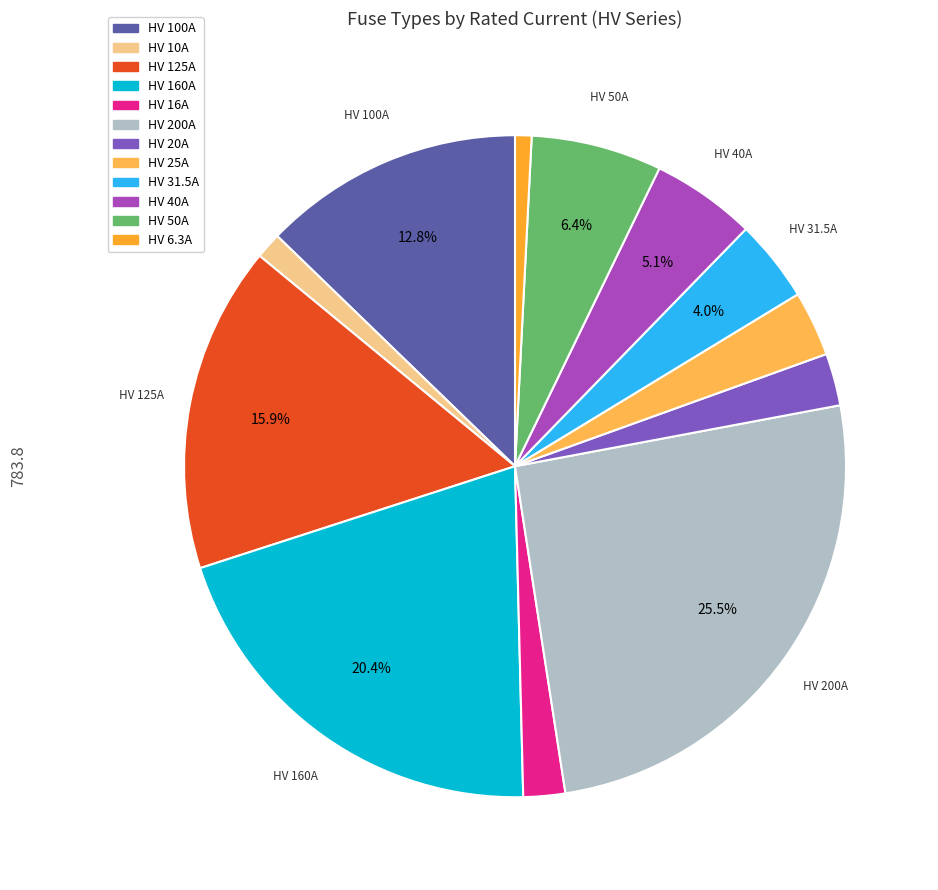

Between HV 20A and HV 6.3A, which is larger?

HV 20A